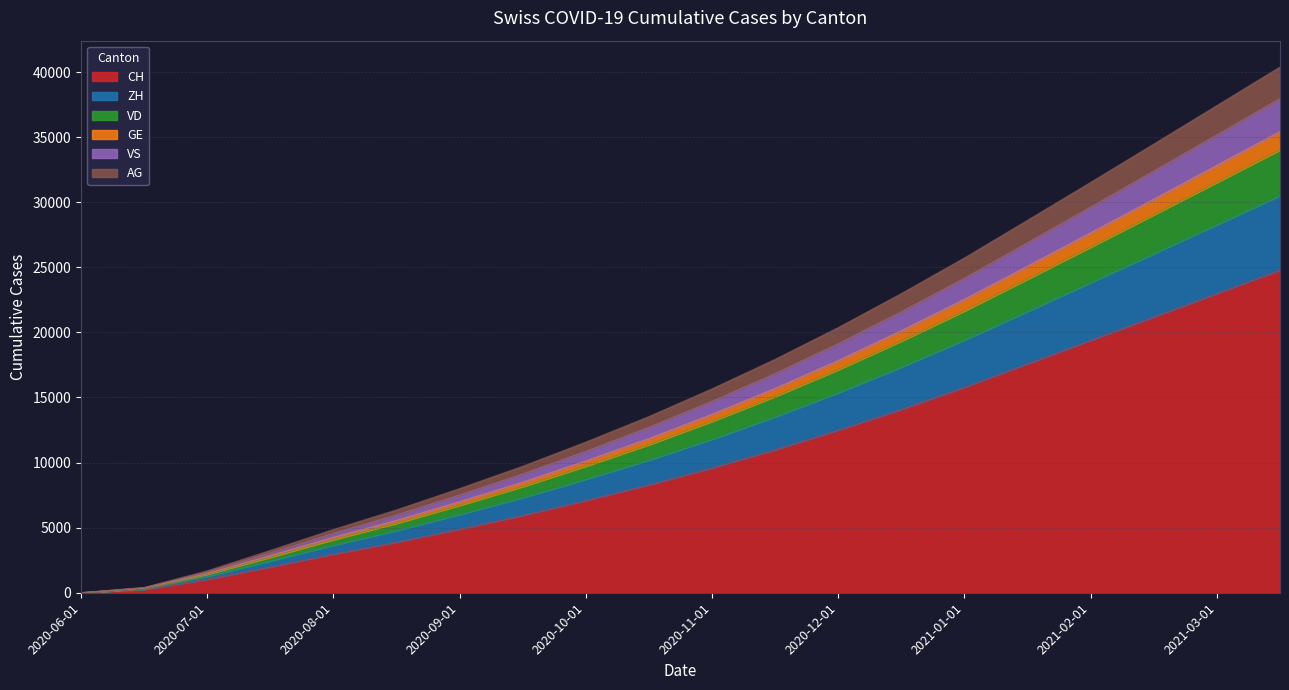

What is the minimum value shown in the chart?

3